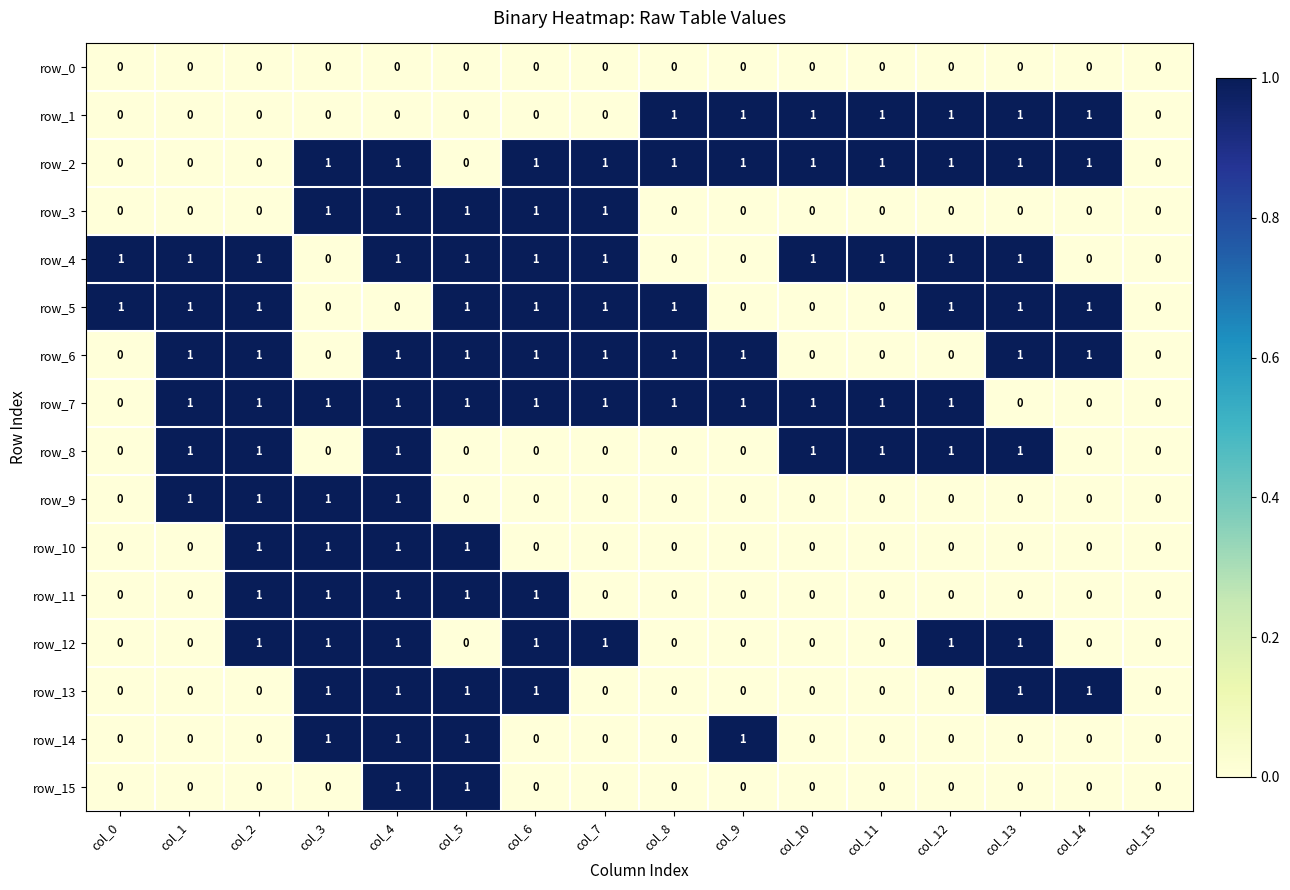

How many row_6 values are between 0 and 1?

16